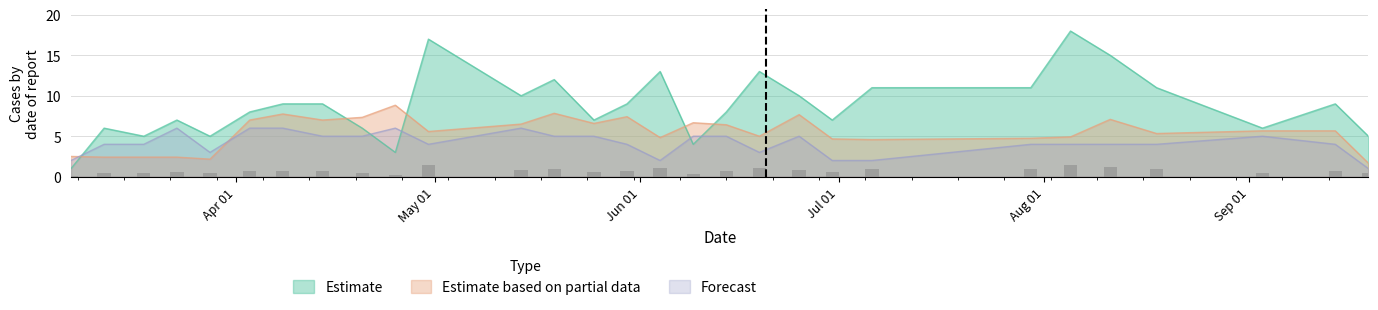

Which category has the lowest value in the Estimate series?

2021-03-07